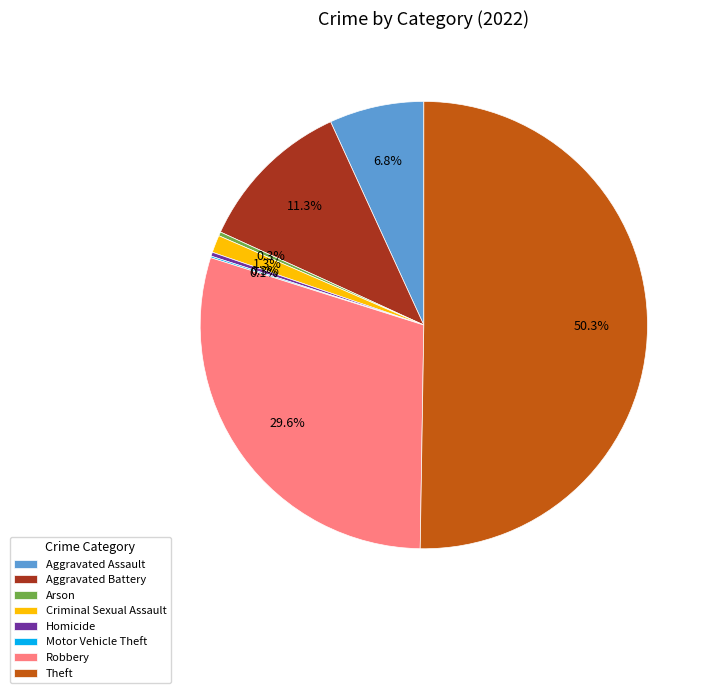

To the nearest percent, what is the difference between the Theft and Robbery slice percentages?

21%